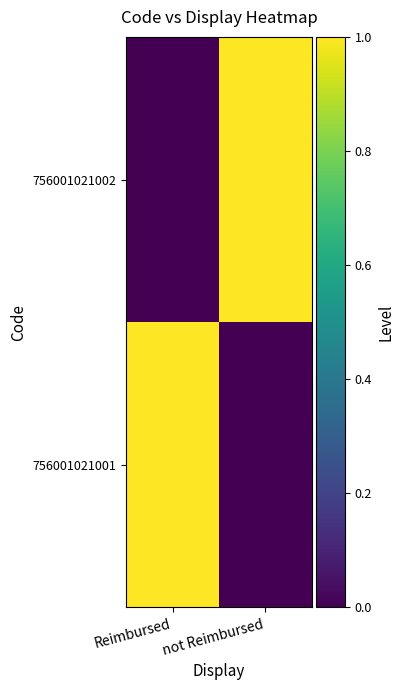

How many categories are shown in the chart?

2